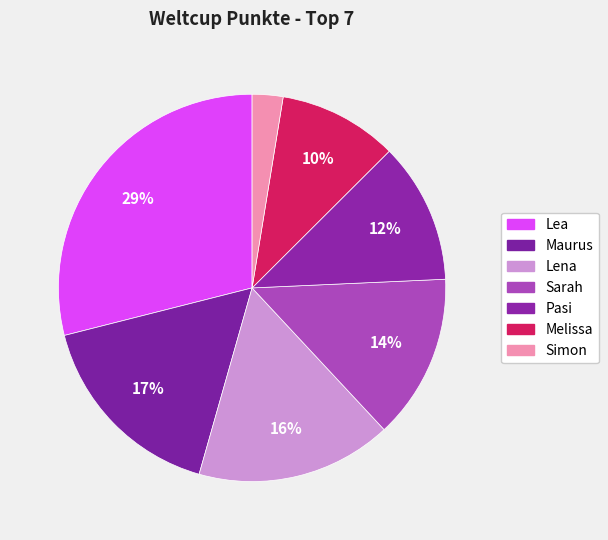

Is the sum of Pasi and Lea greater than half?

No